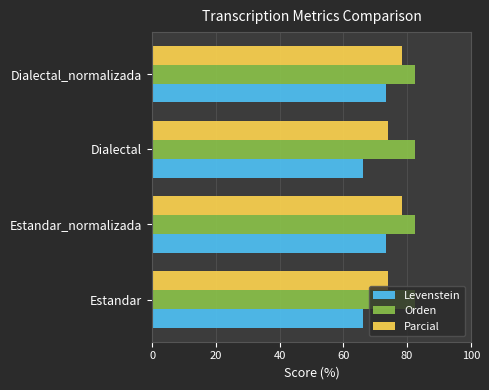

At how many categories does at least one series exceed 82?

4